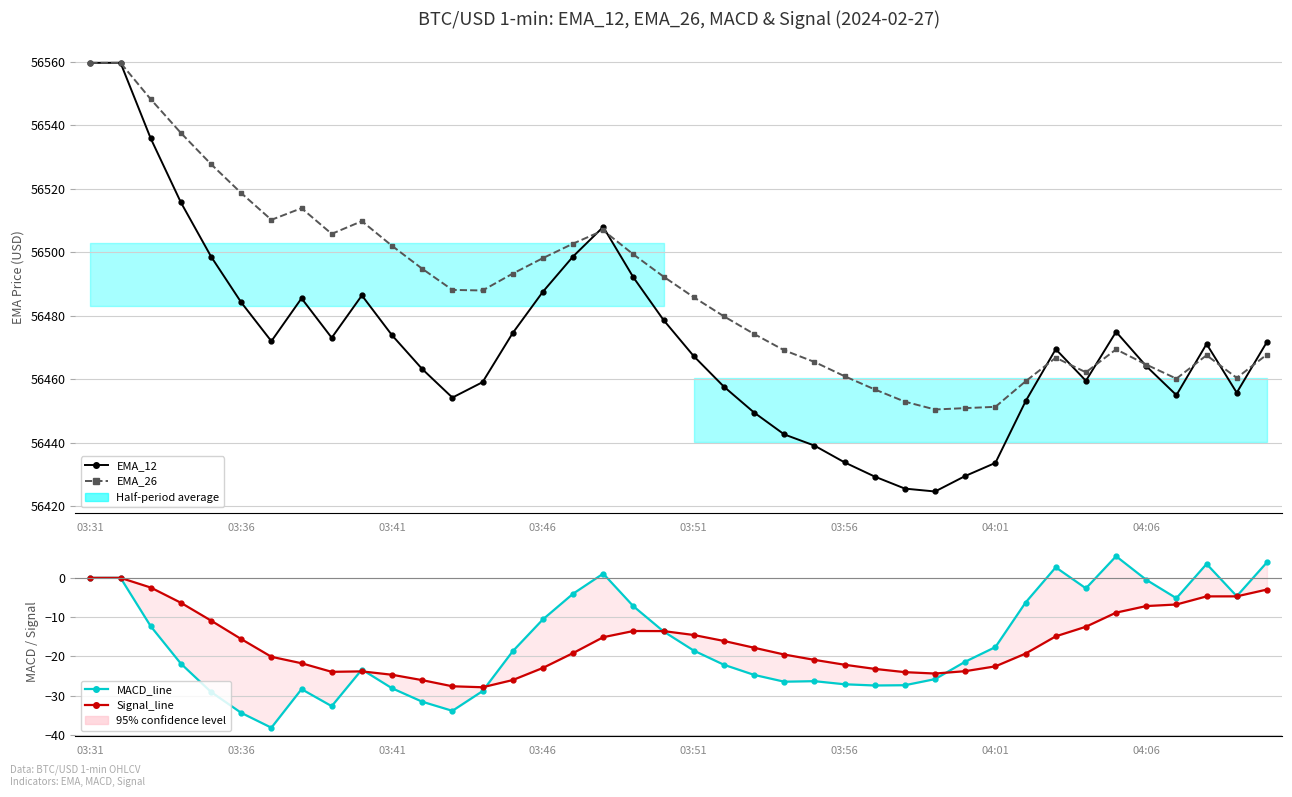

Is the value of Signal_line at 18 greater than the value of MACD_line at 37?

No